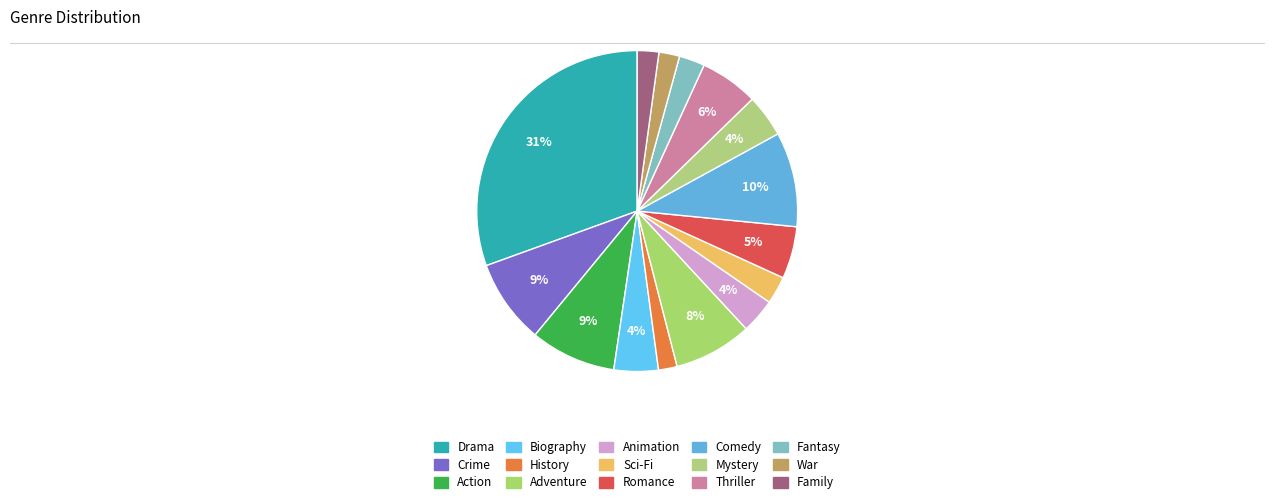

Combined, what portion of the pie is War and Biography?

6.5%